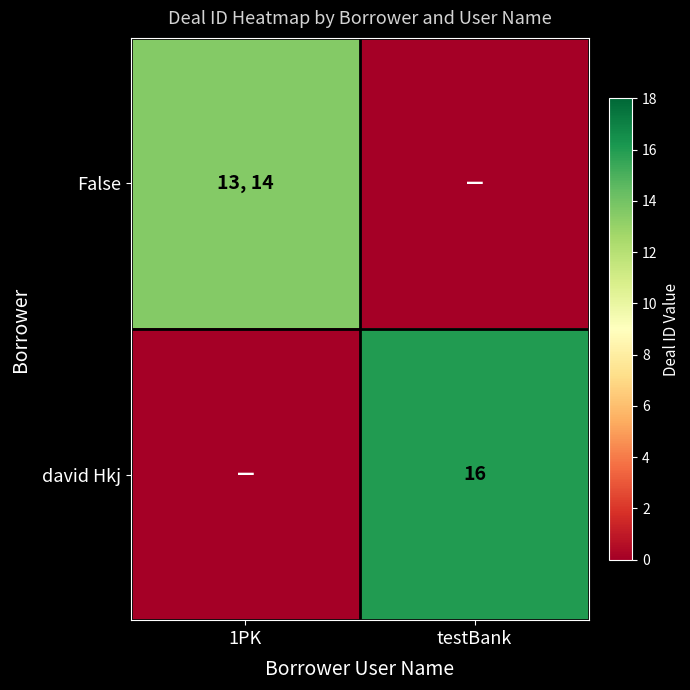

The value of david Hkj at testBank is 16.0. True or false?

True